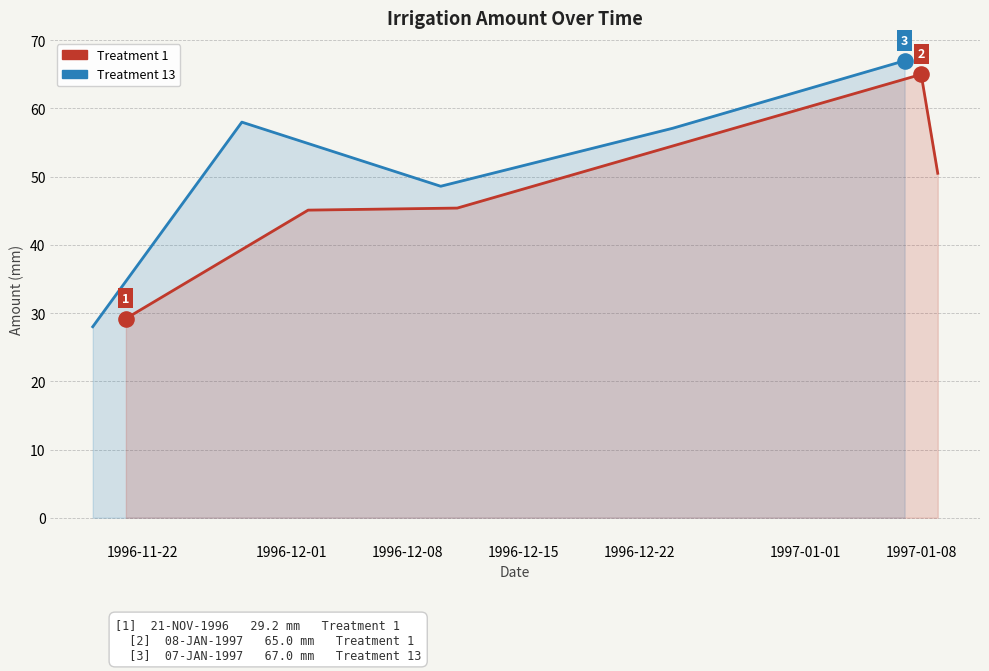

Which series contains the highest Y value?

Treatment 13